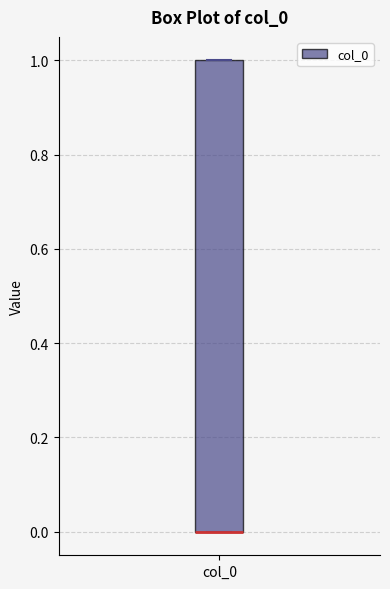

Read this box plot against the y-axis: the position of the median line, the range covered by the box, and the ends of both whiskers. The values are not printed on the chart, so give them approximately, as read against the axis.

median 0 (drawn on the box's lower edge), box 0 to 1, whiskers 0 to 1